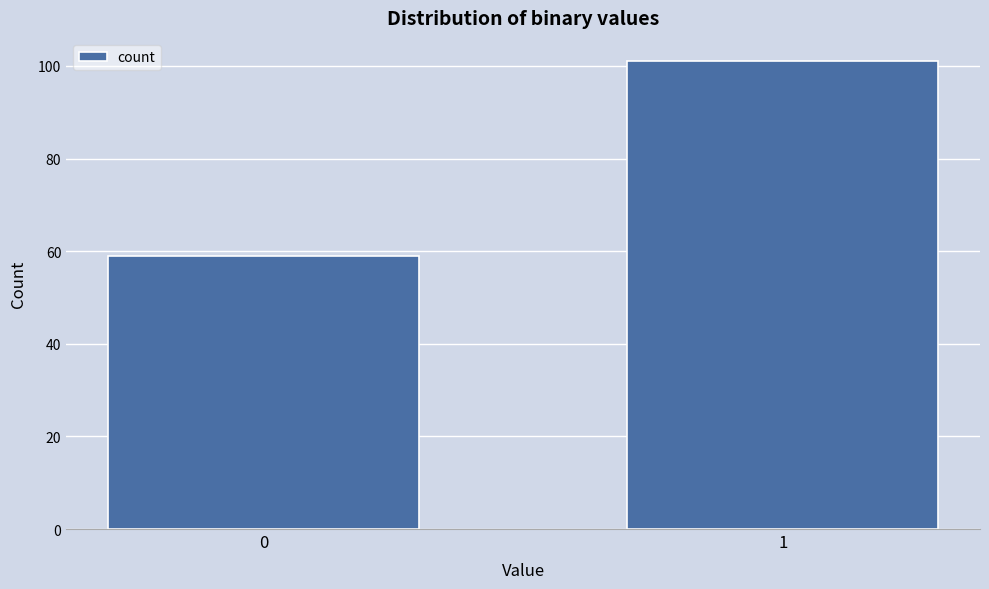

Reading left to right, transcribe all the data shown in this chart.

0=59	1=101